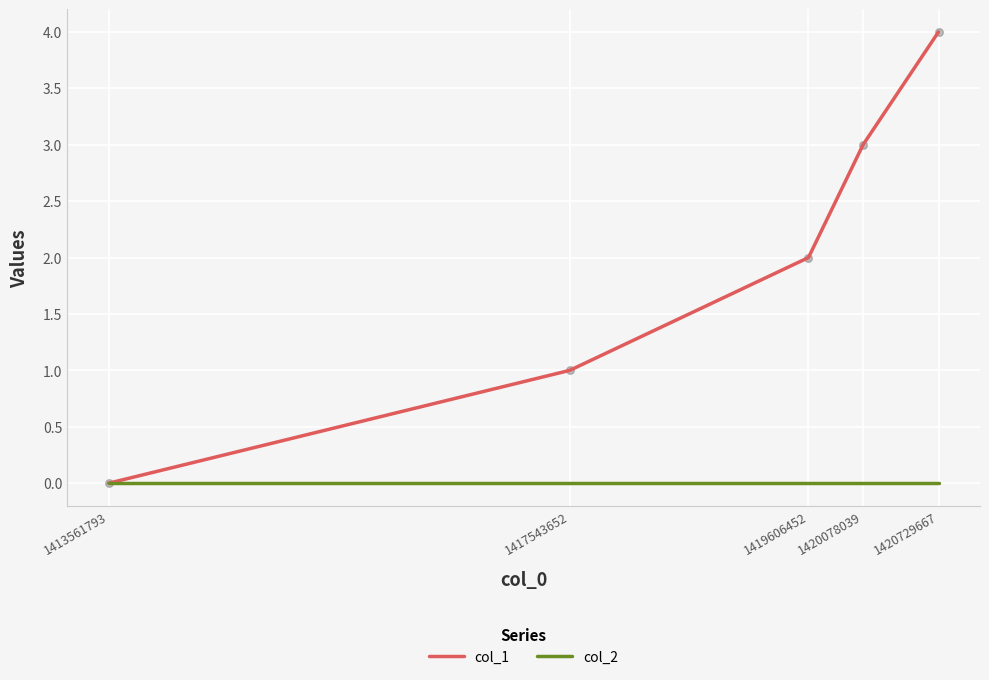

Which series has the largest total across all categories?

col_1